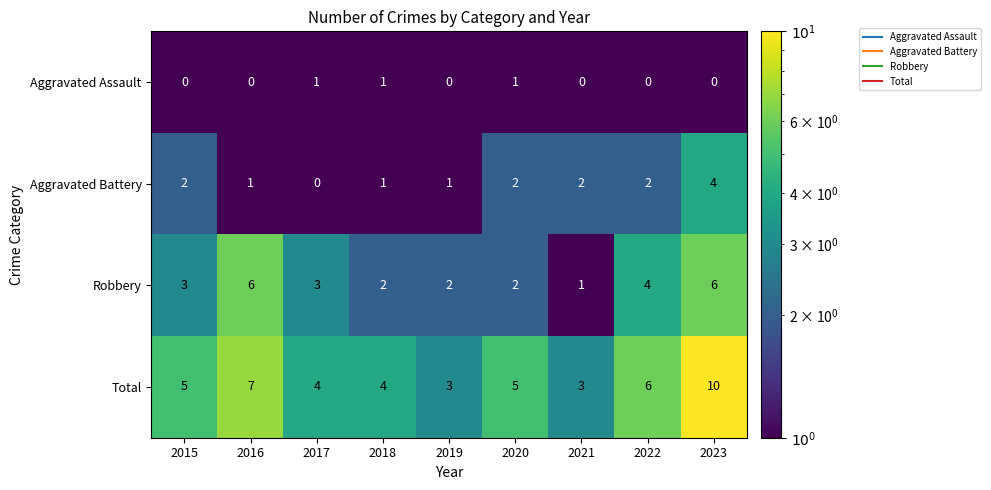

What is the difference between the maximum and second lowest values in the Aggravated Battery series?

3